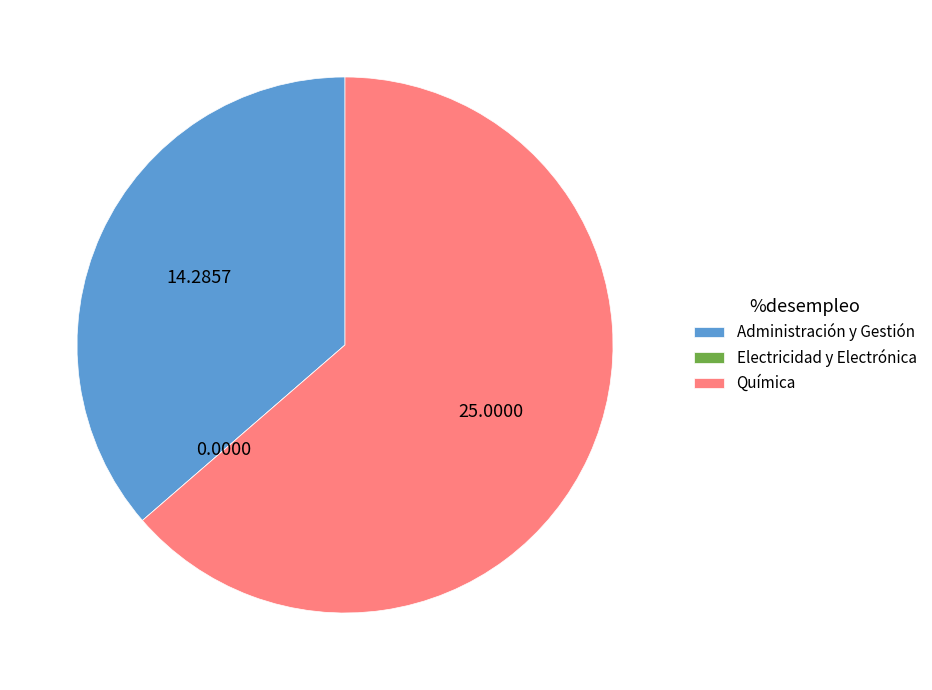

Combined, do Administración y Gestión and Química account for over 50%?

Yes